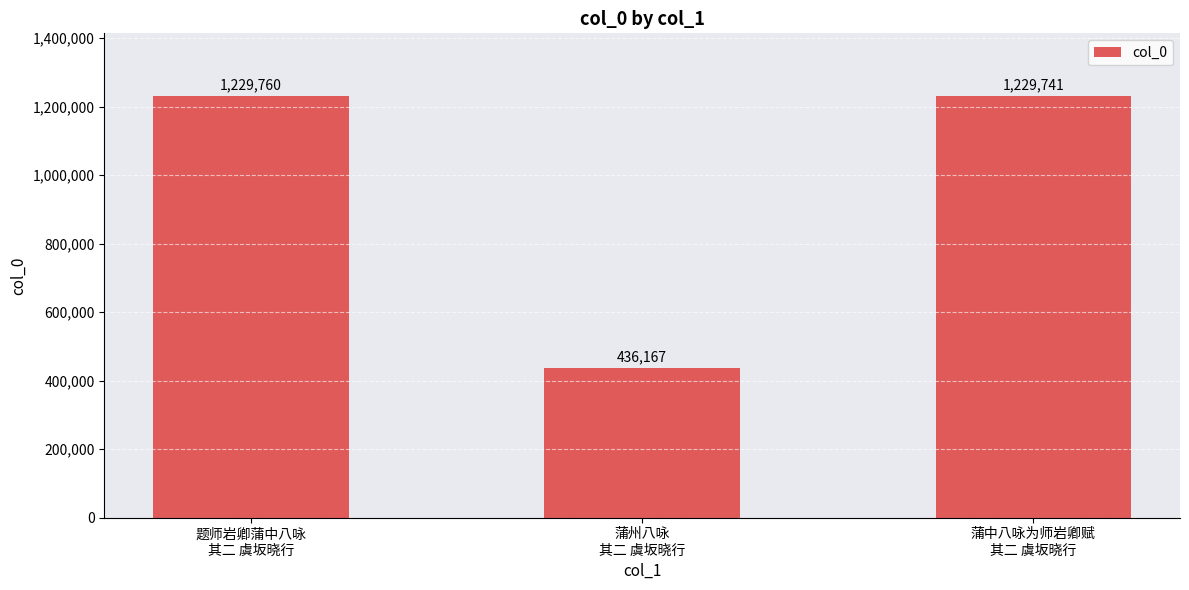

What is the label of the 3rd bar from the right?

题师岩卿蒲中八咏
其二 虞坂晓行